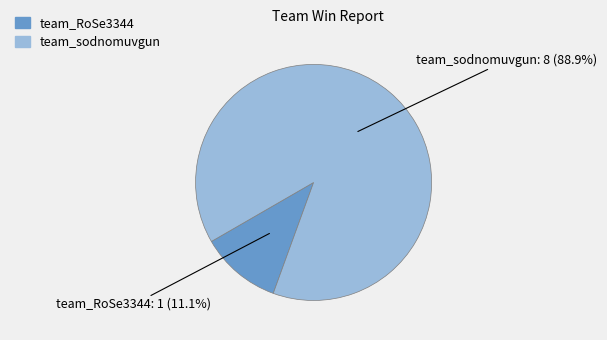

How many segments does this pie chart have?

2